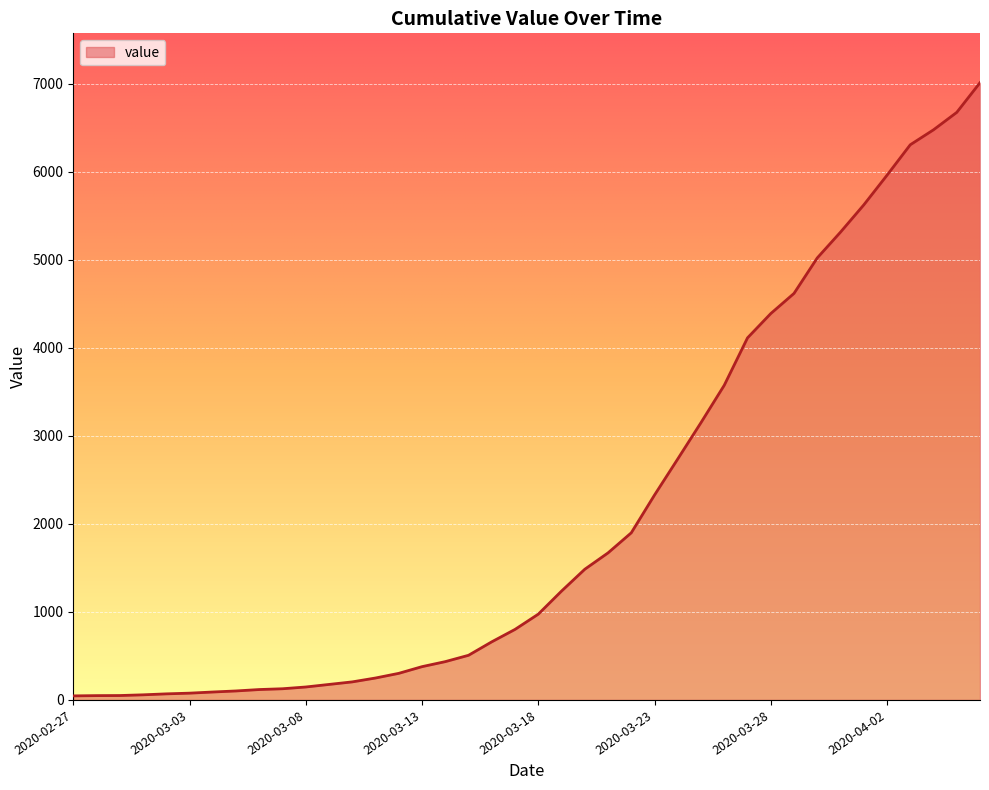

What is the difference between the maximum and minimum values?

6964